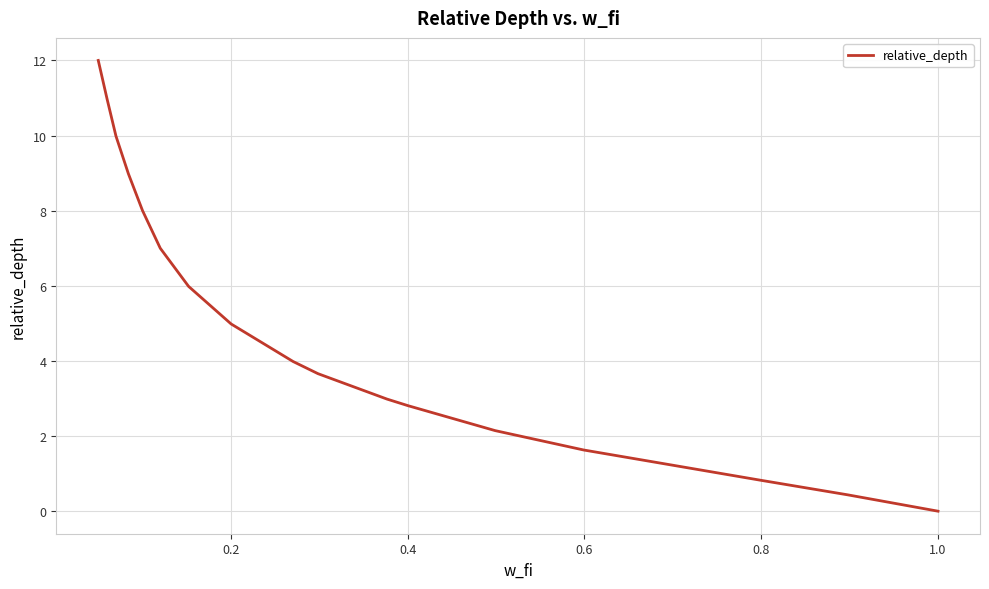

What is the average value?

4.9